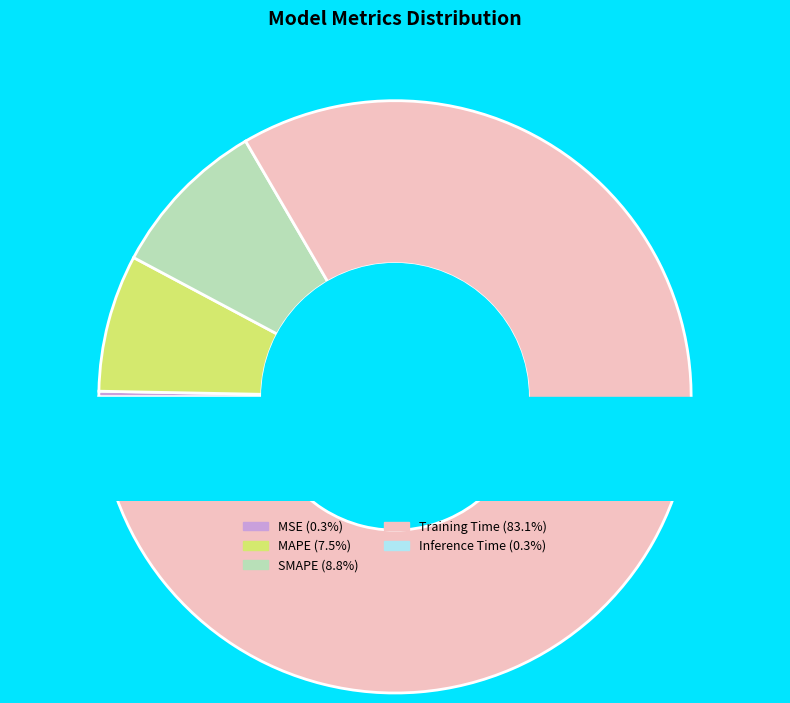

Does MSE represent more than half of the total?

No